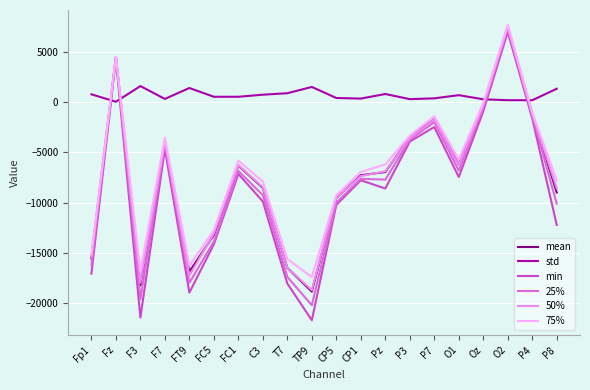

Where is the first local minimum for 50%?

F3